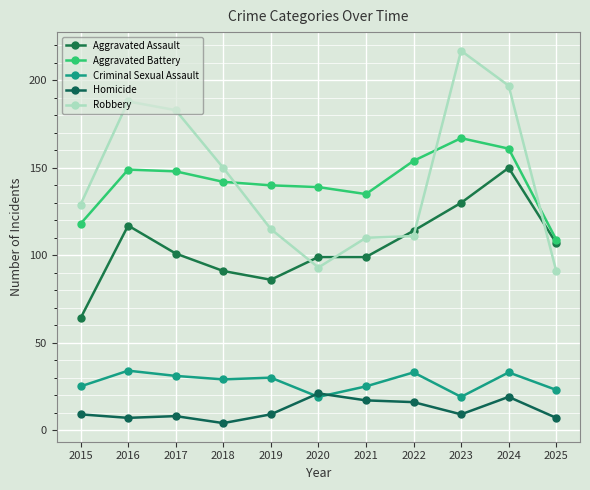

Reading right to left, what are all the values shown in this chart?

Aggravated Assault: 2025=107	2024=150	2023=130	2022=114	2021=99	2020=99	2019=86	2018=91	2017=101	2016=117	2015=64
Aggravated Battery: 2025=109	2024=161	2023=167	2022=154	2021=135	2020=139	2019=140	2018=142	2017=148	2016=149	2015=118
Criminal Sexual Assault: 2025=23	2024=33	2023=19	2022=33	2021=25	2020=19	2019=30	2018=29	2017=31	2016=34	2015=25
Homicide: 2025=7	2024=19	2023=9	2022=16	2021=17	2020=21	2019=9	2018=4	2017=8	2016=7	2015=9
Robbery: 2025=91	2024=197	2023=217	2022=111	2021=110	2020=93	2019=115	2018=150	2017=183	2016=188	2015=129